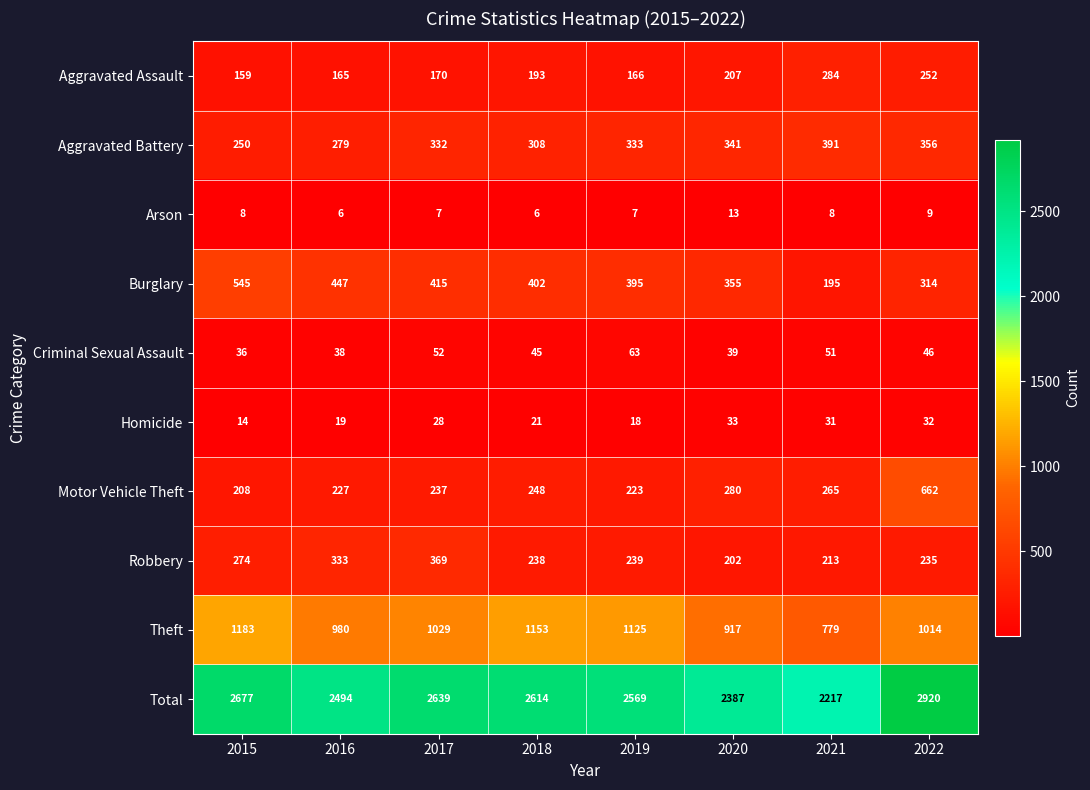

The value of Total at 2016 is 2494. True or false?

True